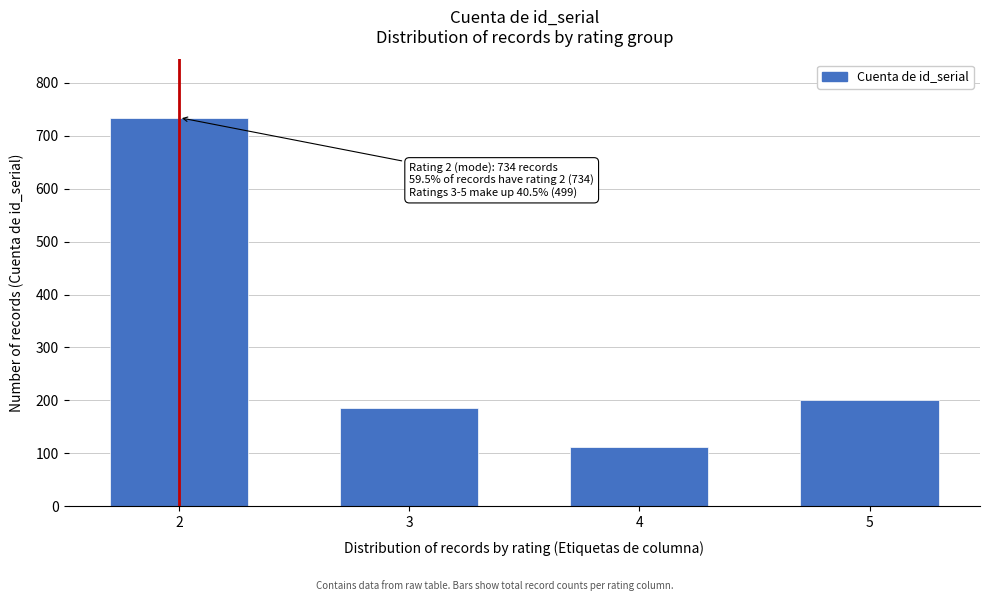

Reading left to right, transcribe all the data shown in this chart.

2=734	3=186	4=113	5=200